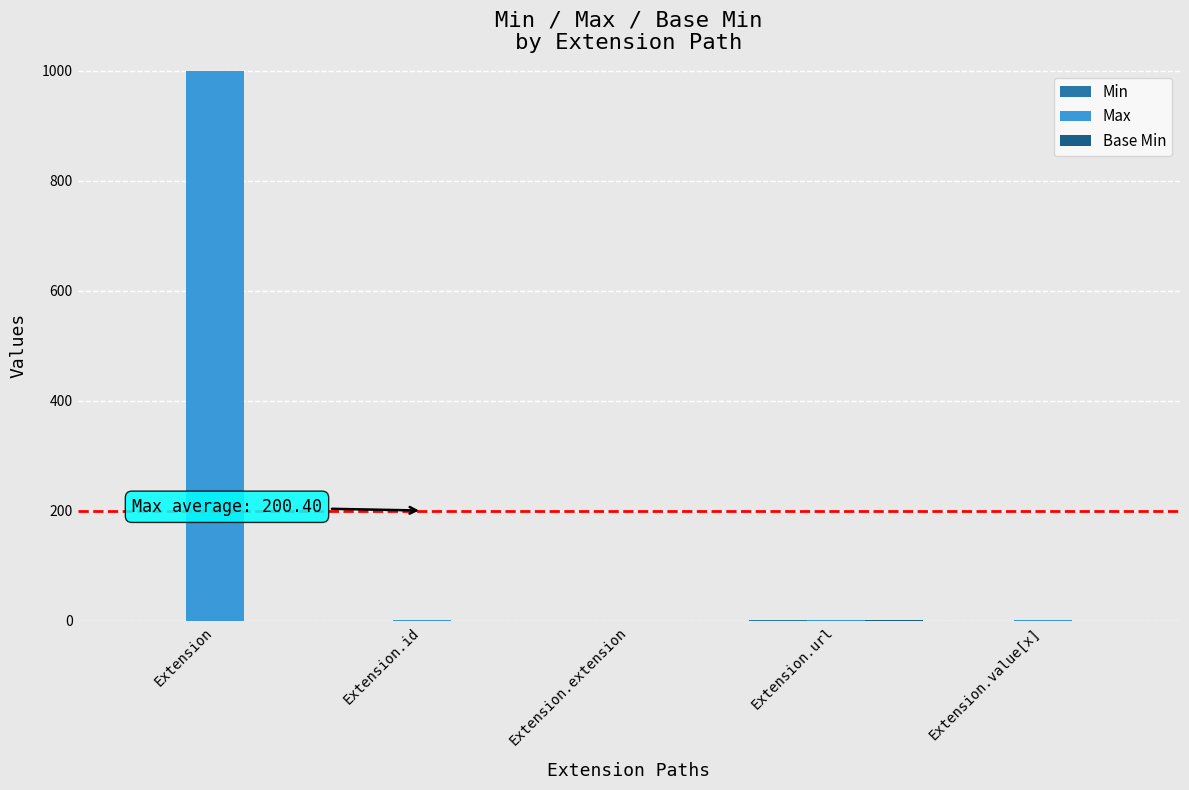

Which label corresponds to the largest value in the chart?

Extension